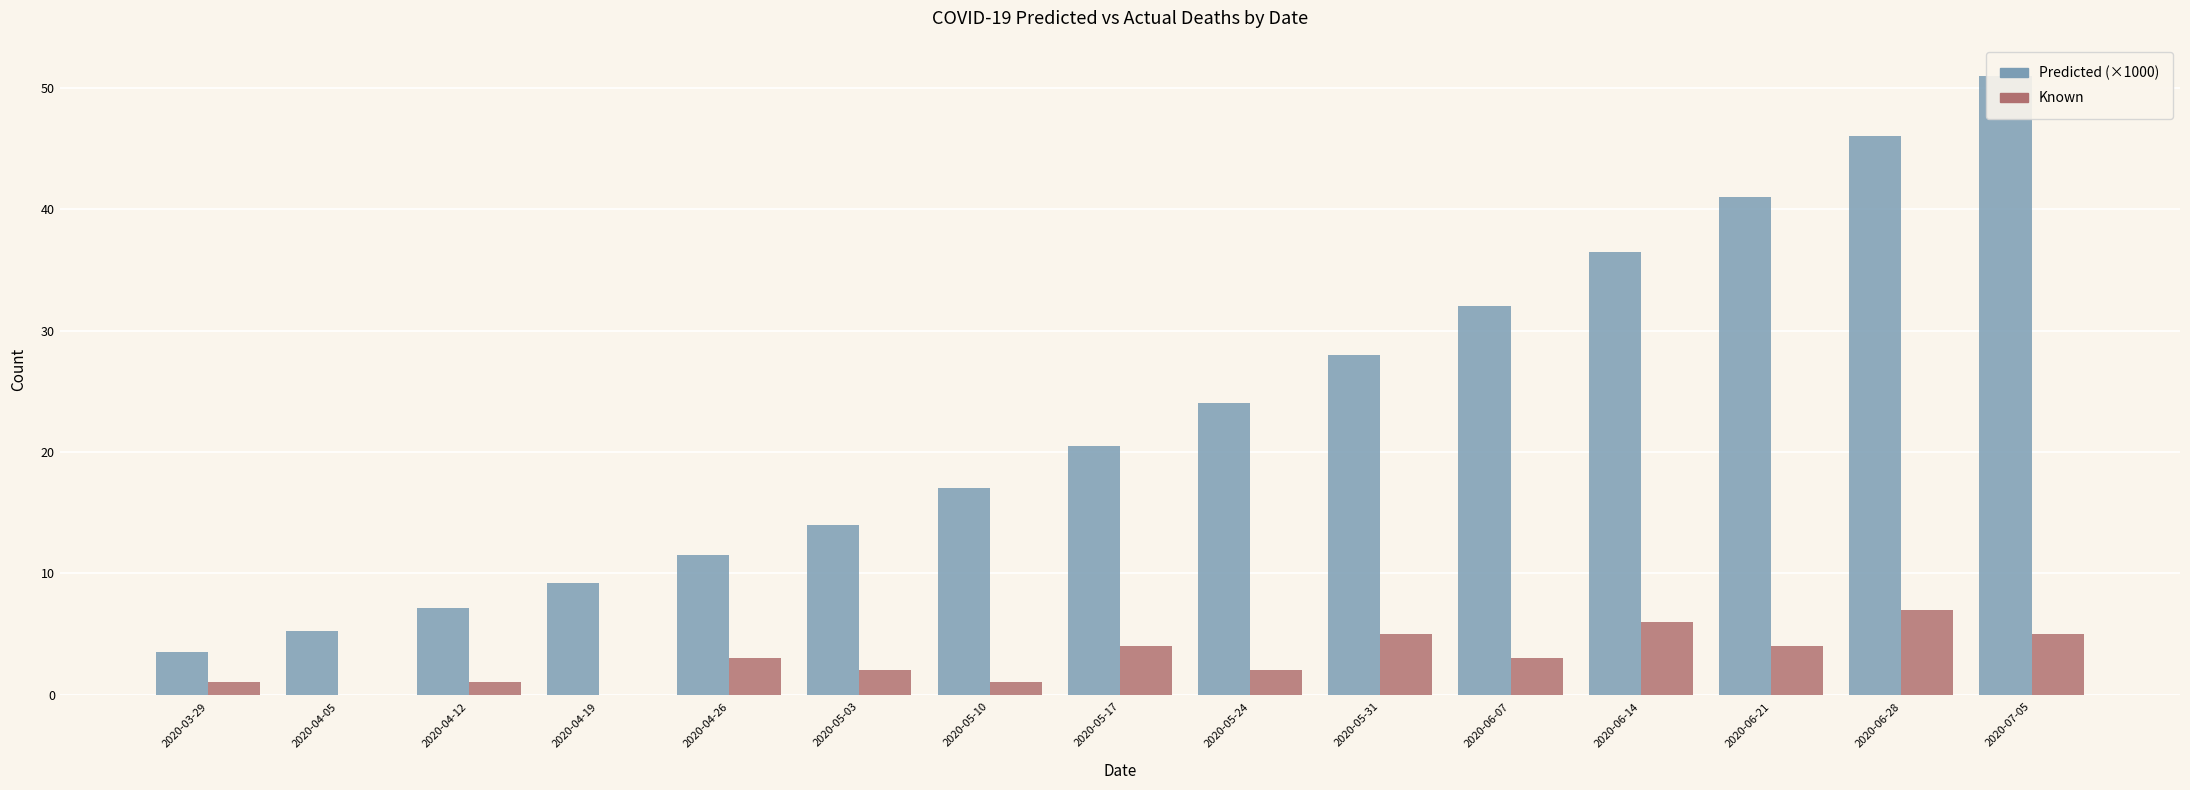

How many values in the Known series are below 3?

7